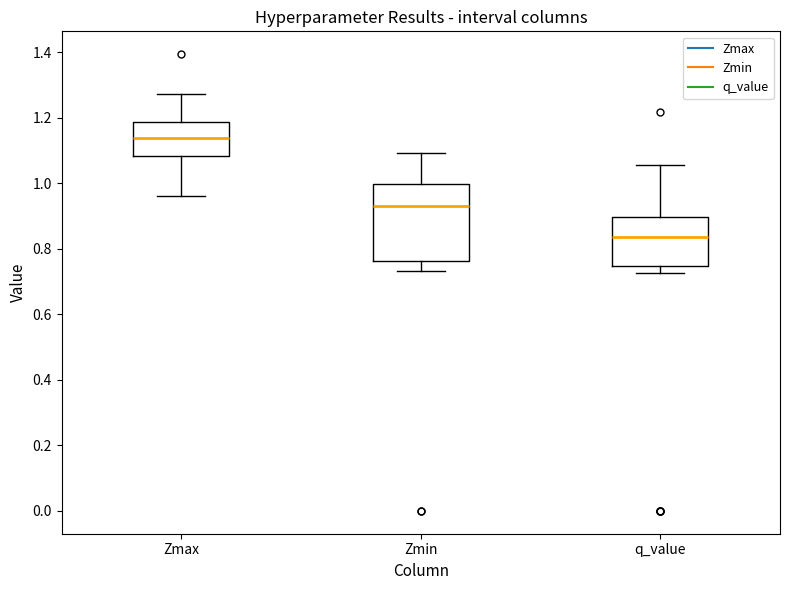

Which box has the highest median line?

Zmax